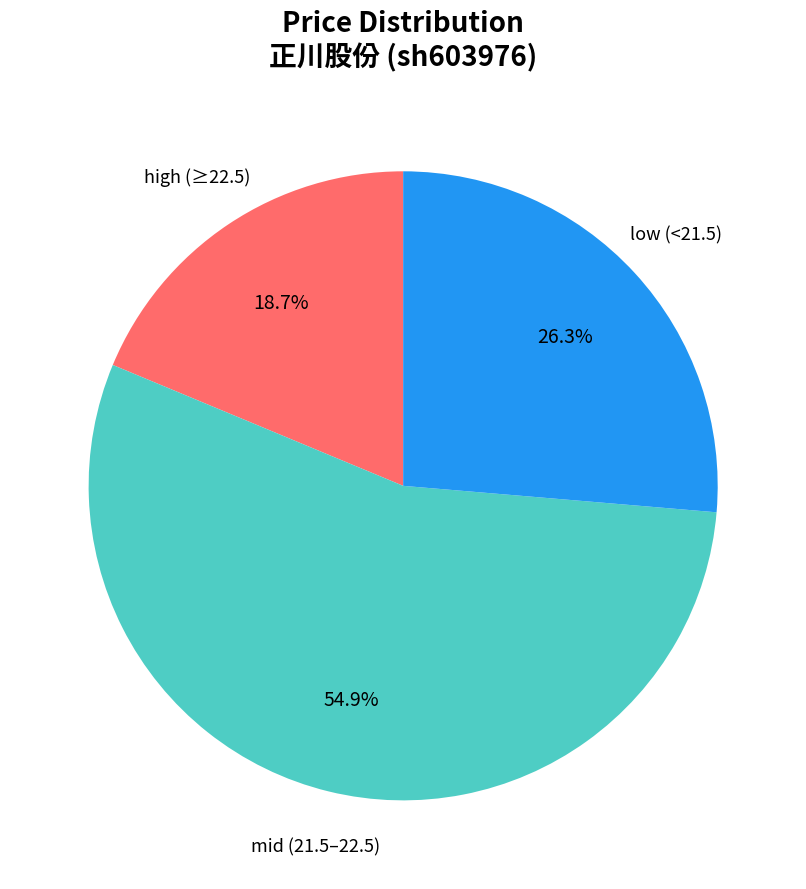

Is there any slice that represents more than half of the pie?

Yes